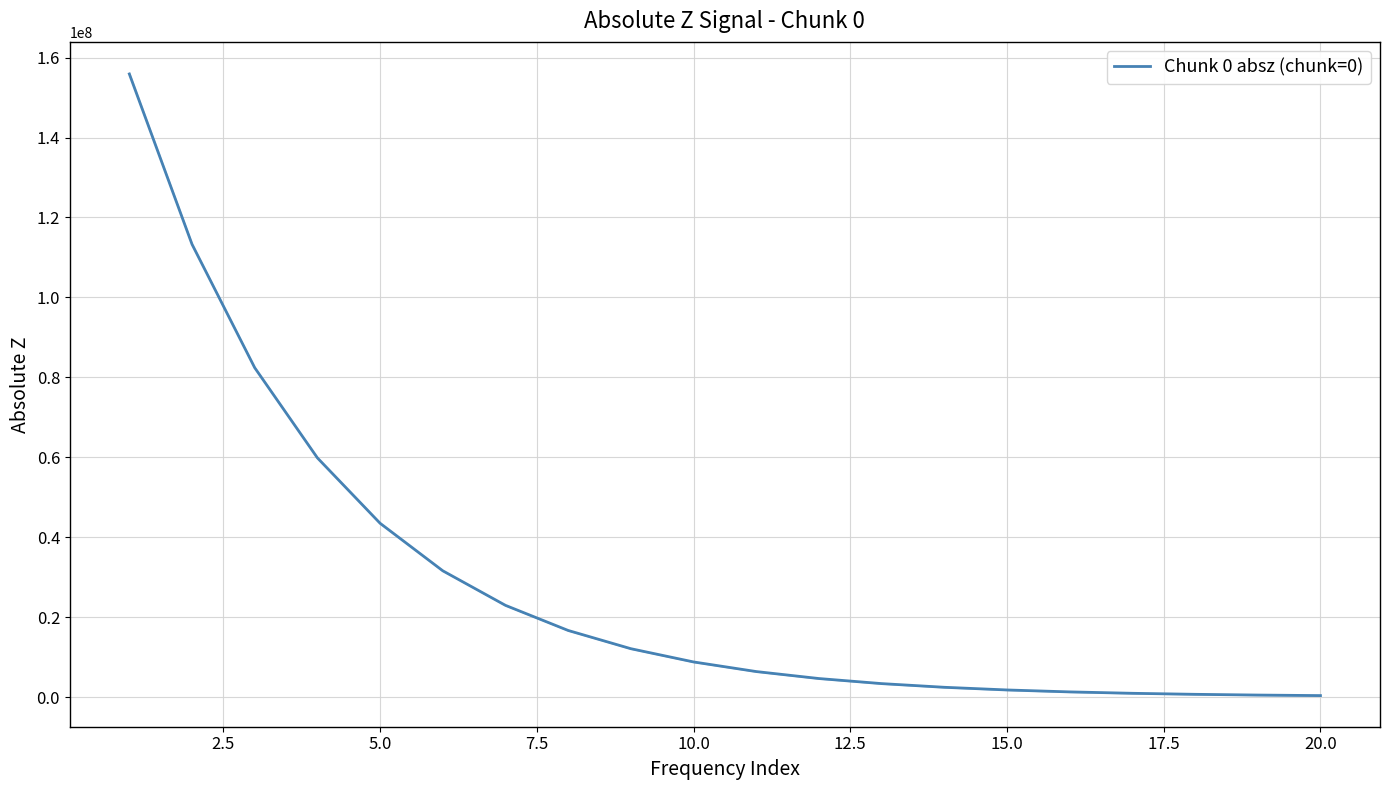

What is the minimum value shown in the chart?

352732